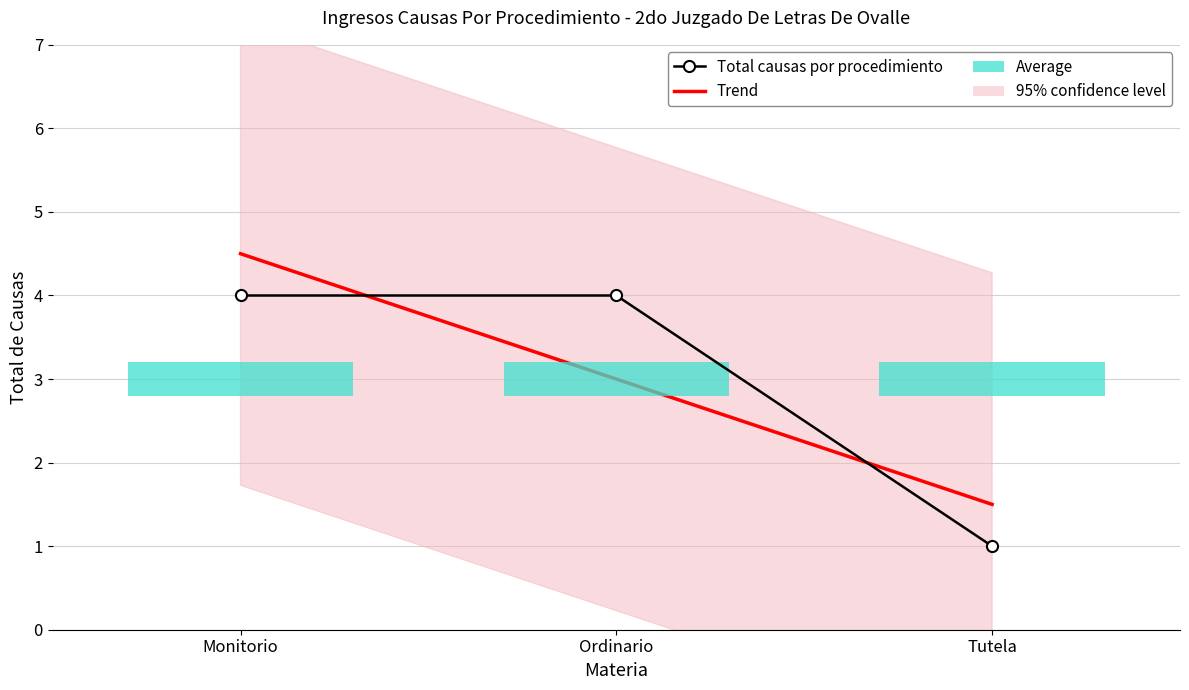

Read the Total causas por procedimiento value at Ordinario.

4.0